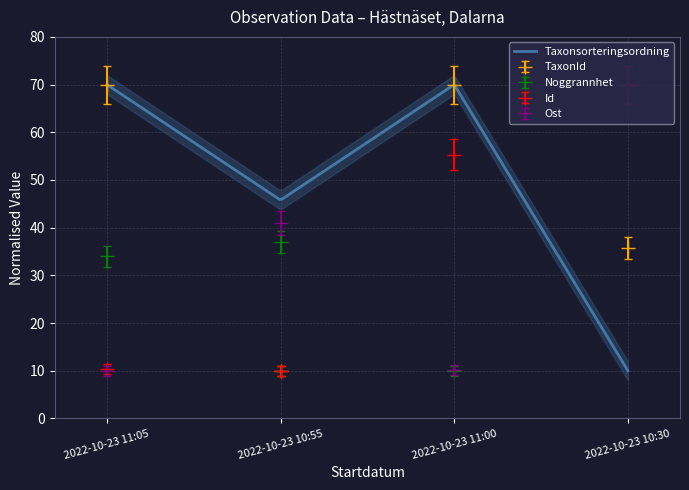

What is the label of the 1st point from the left?

2022-10-23 11:05